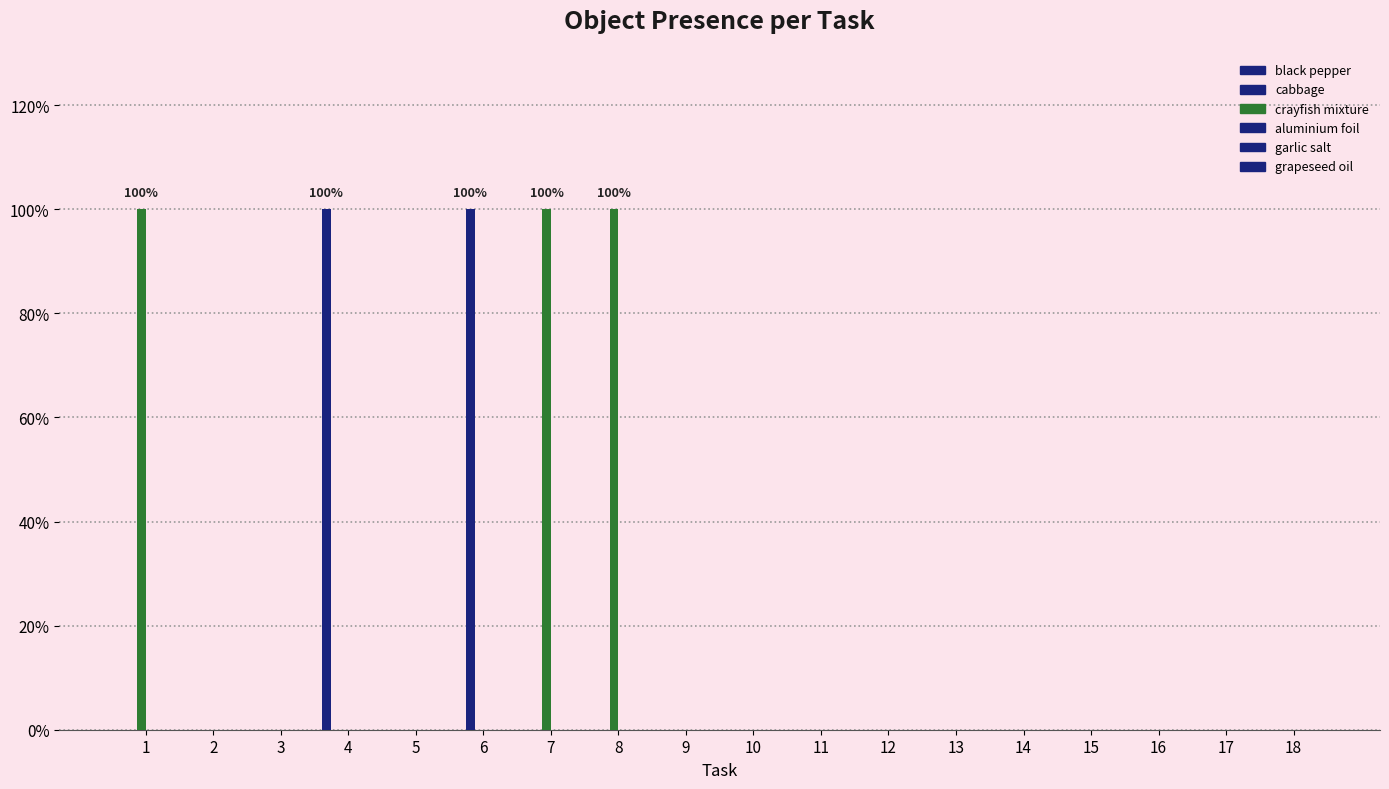

Does the chart contain stacked bars?

No